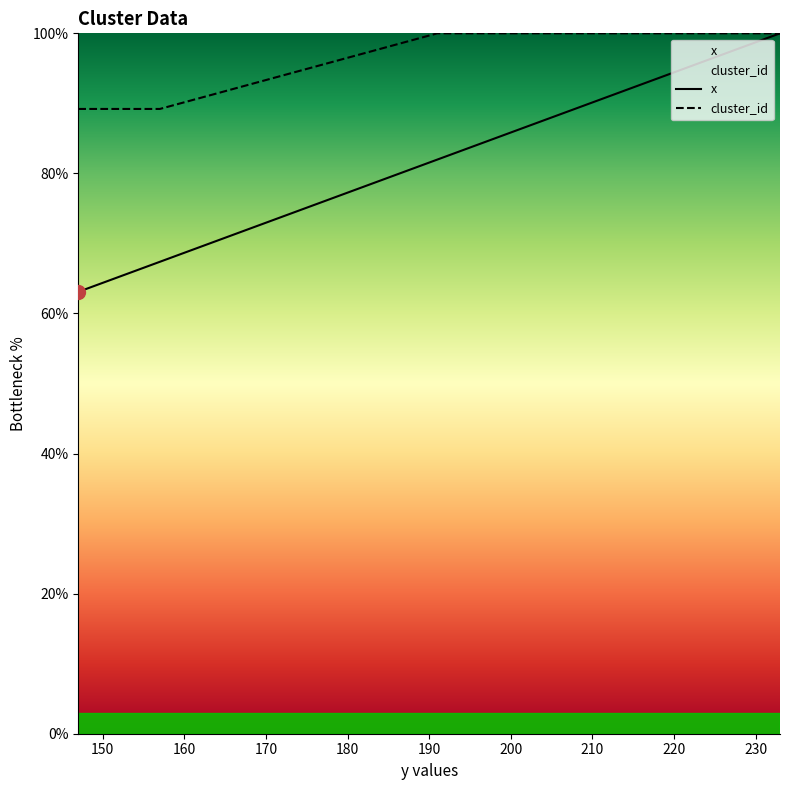

At how many categories does at least one series exceed 97?

13